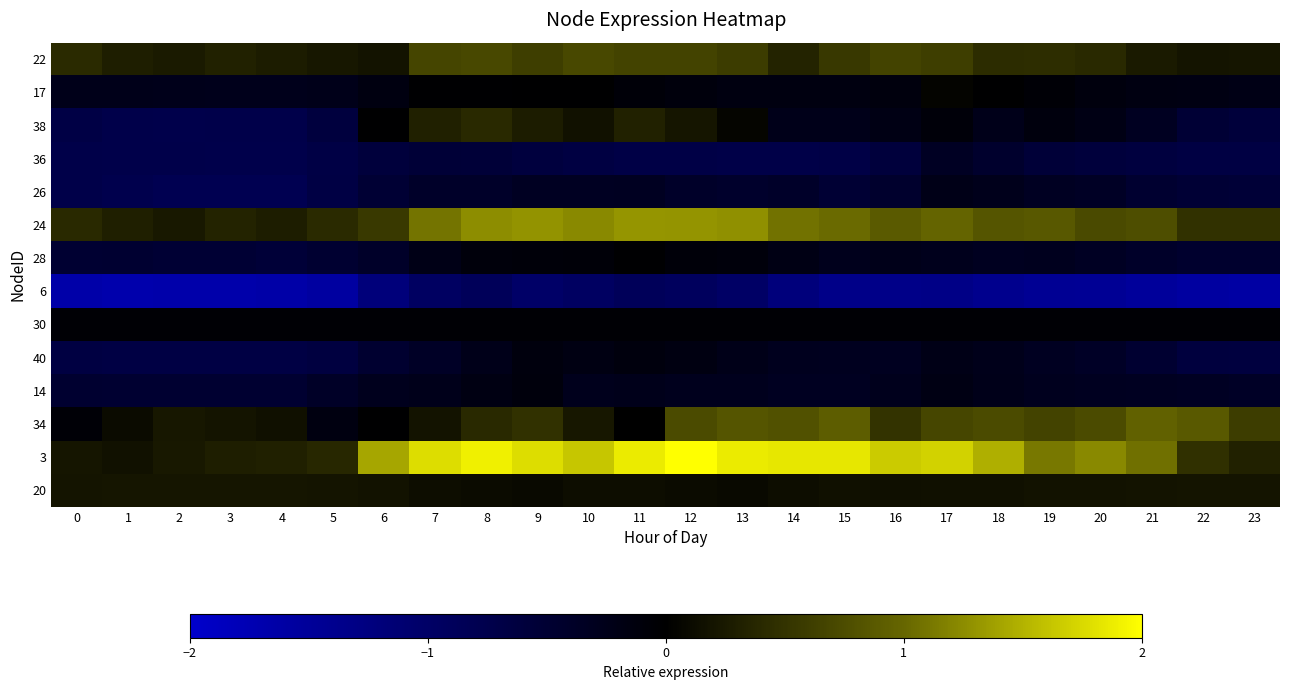

Between 12 and 20, which is larger?

12